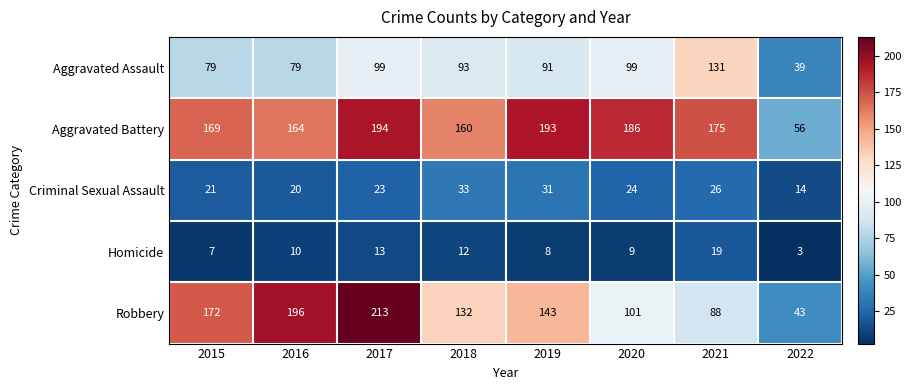

Is it true that Aggravated Battery equals 50 at 2021?

False